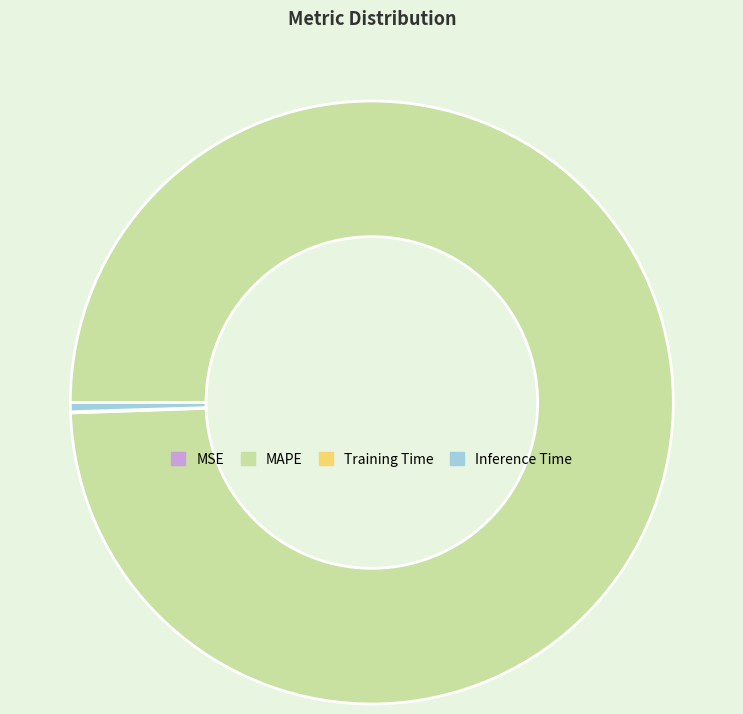

What is the majority slice?

MAPE